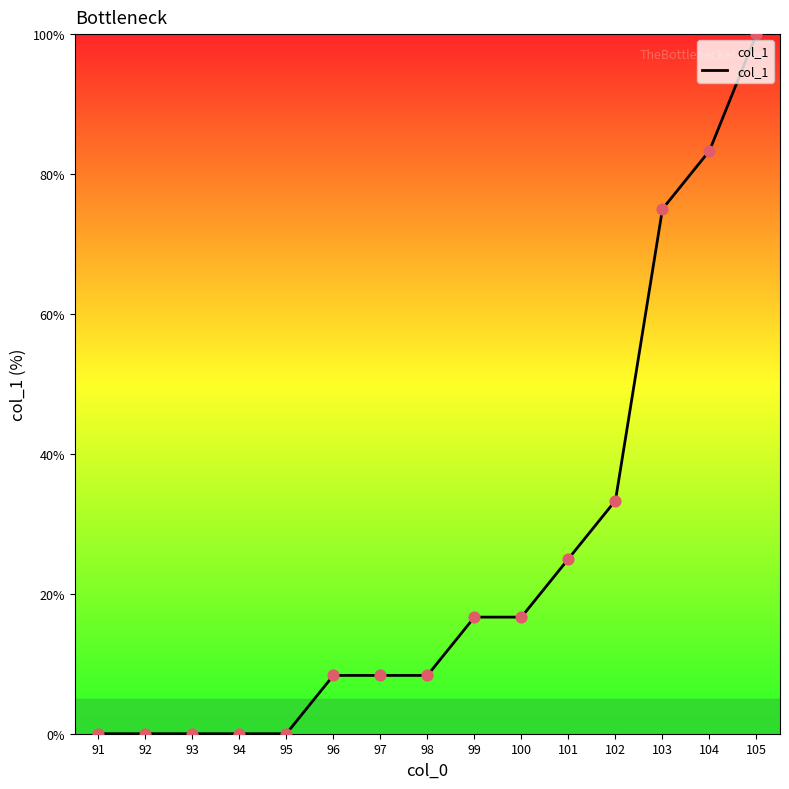

What is the ratio of the value at 102 to the value at 96?

4.0